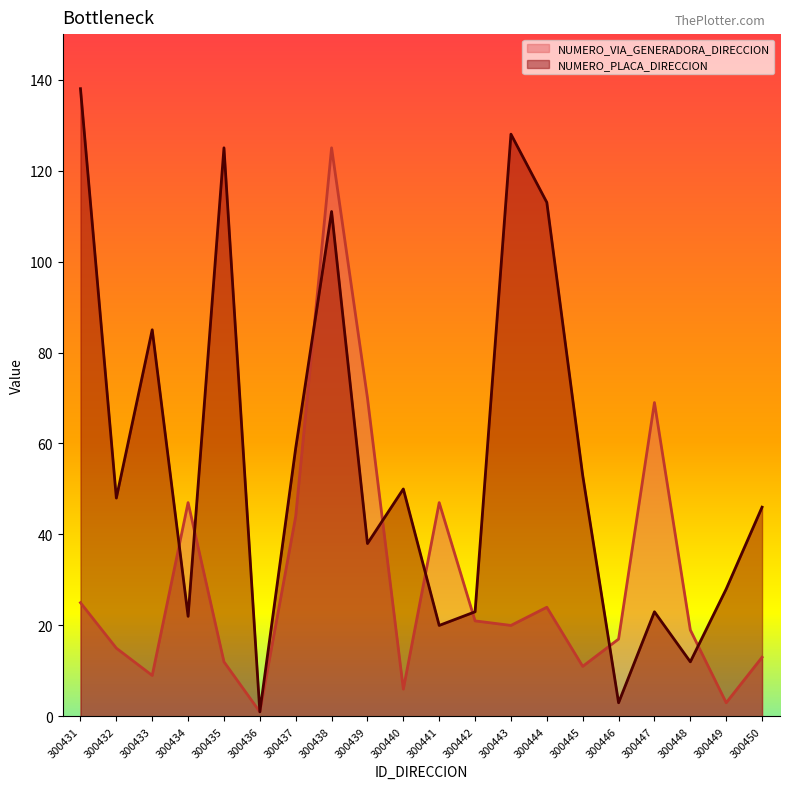

What is the difference between the maximum and minimum values in the NUMERO_PLACA_DIRECCION series?

137